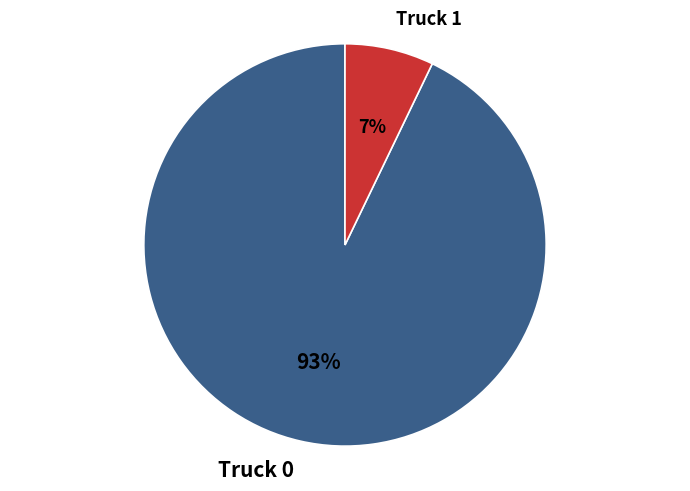

What percentage is the Truck 1 slice, to the nearest percent?

7%